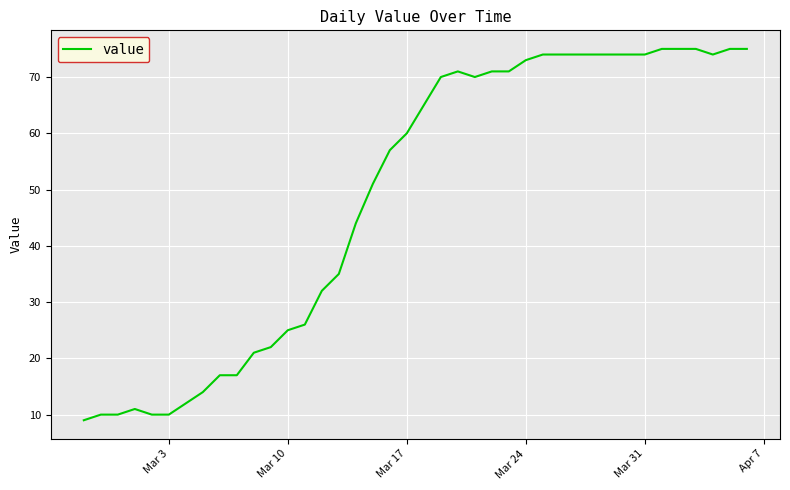

What is the difference between the maximum and minimum values?

66